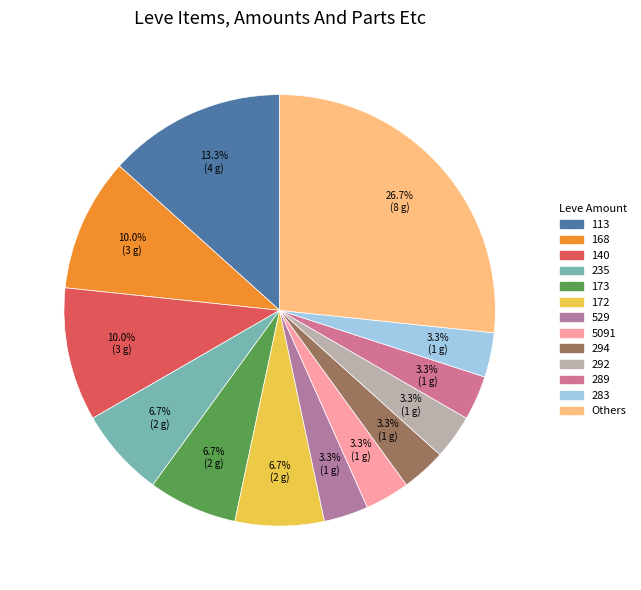

Is there a majority slice in this chart?

No